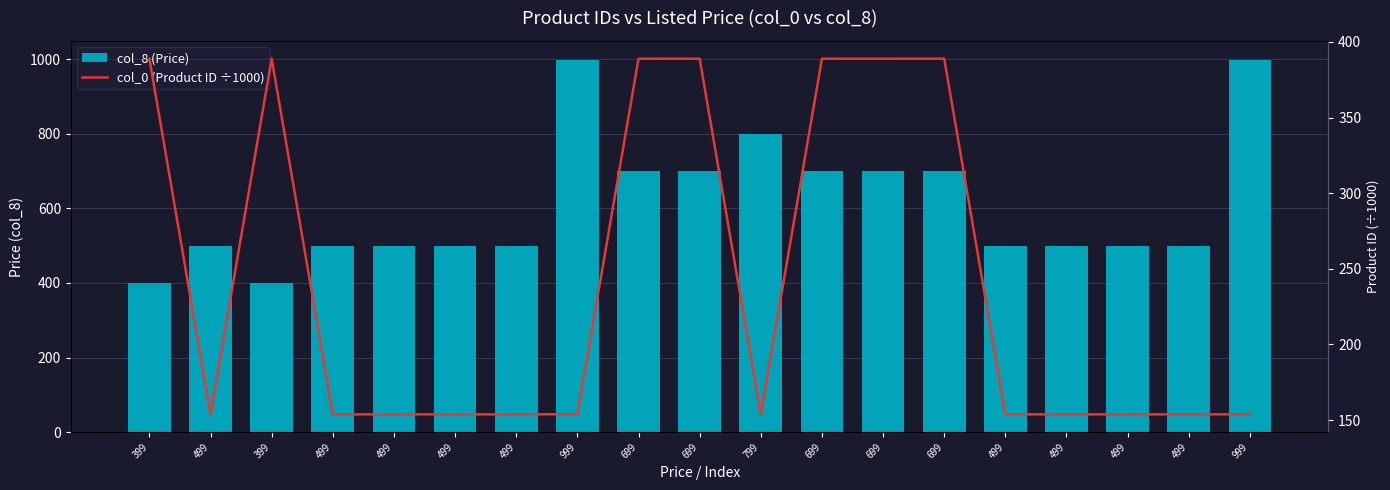

How many data points in col_8 (Price) are above 499?

8